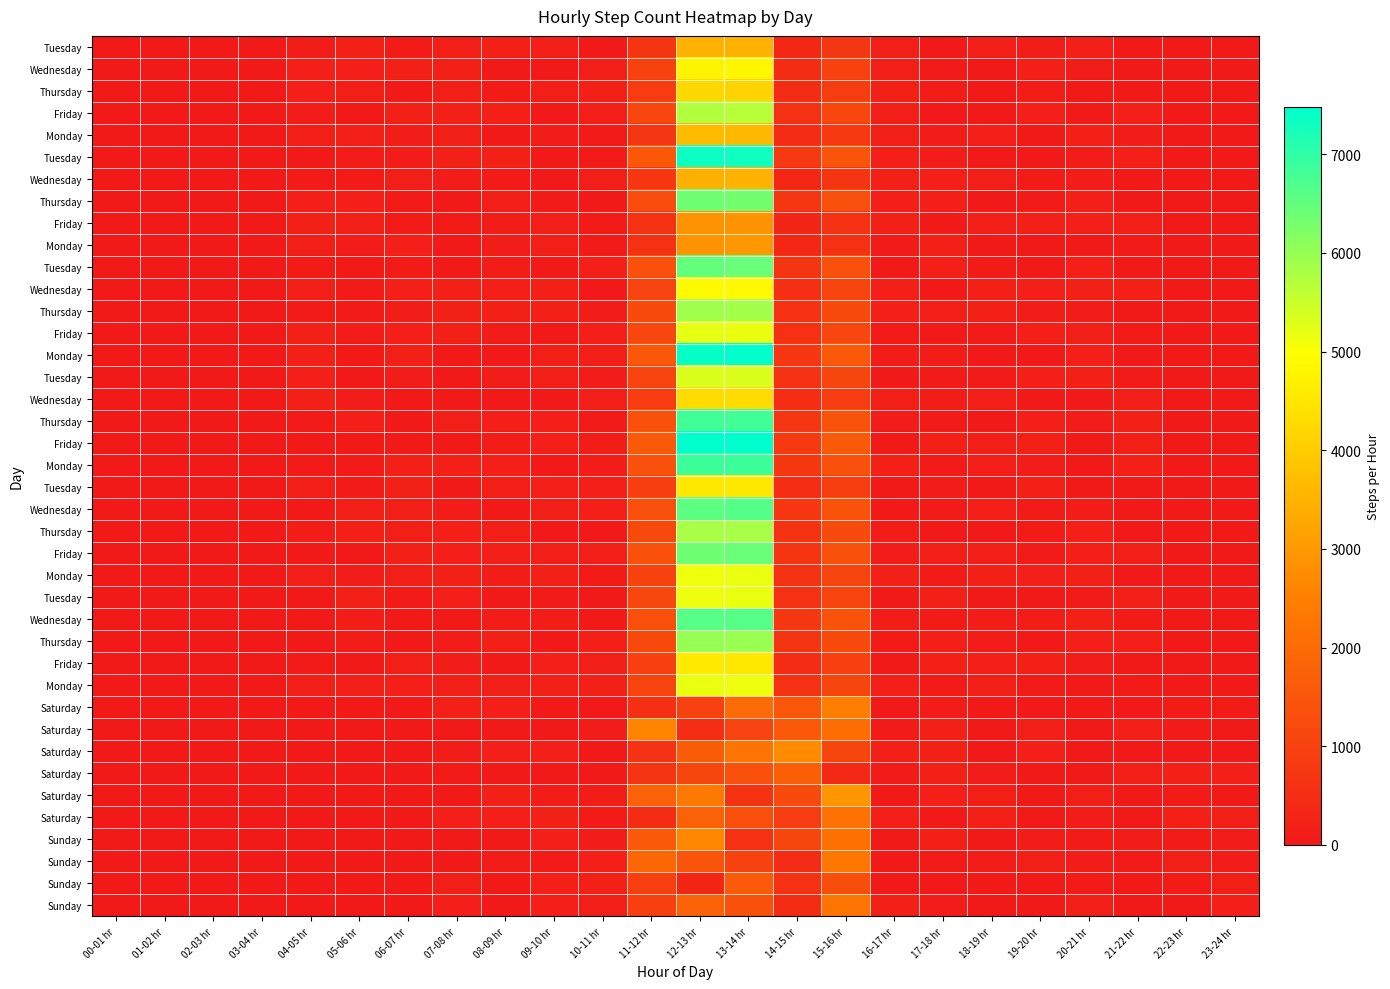

What is the total value across all series at 08-09 hr?

4190